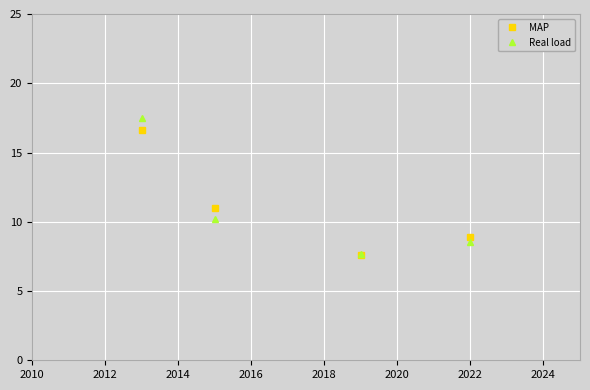

Which series has the widest spread of values?

Real load